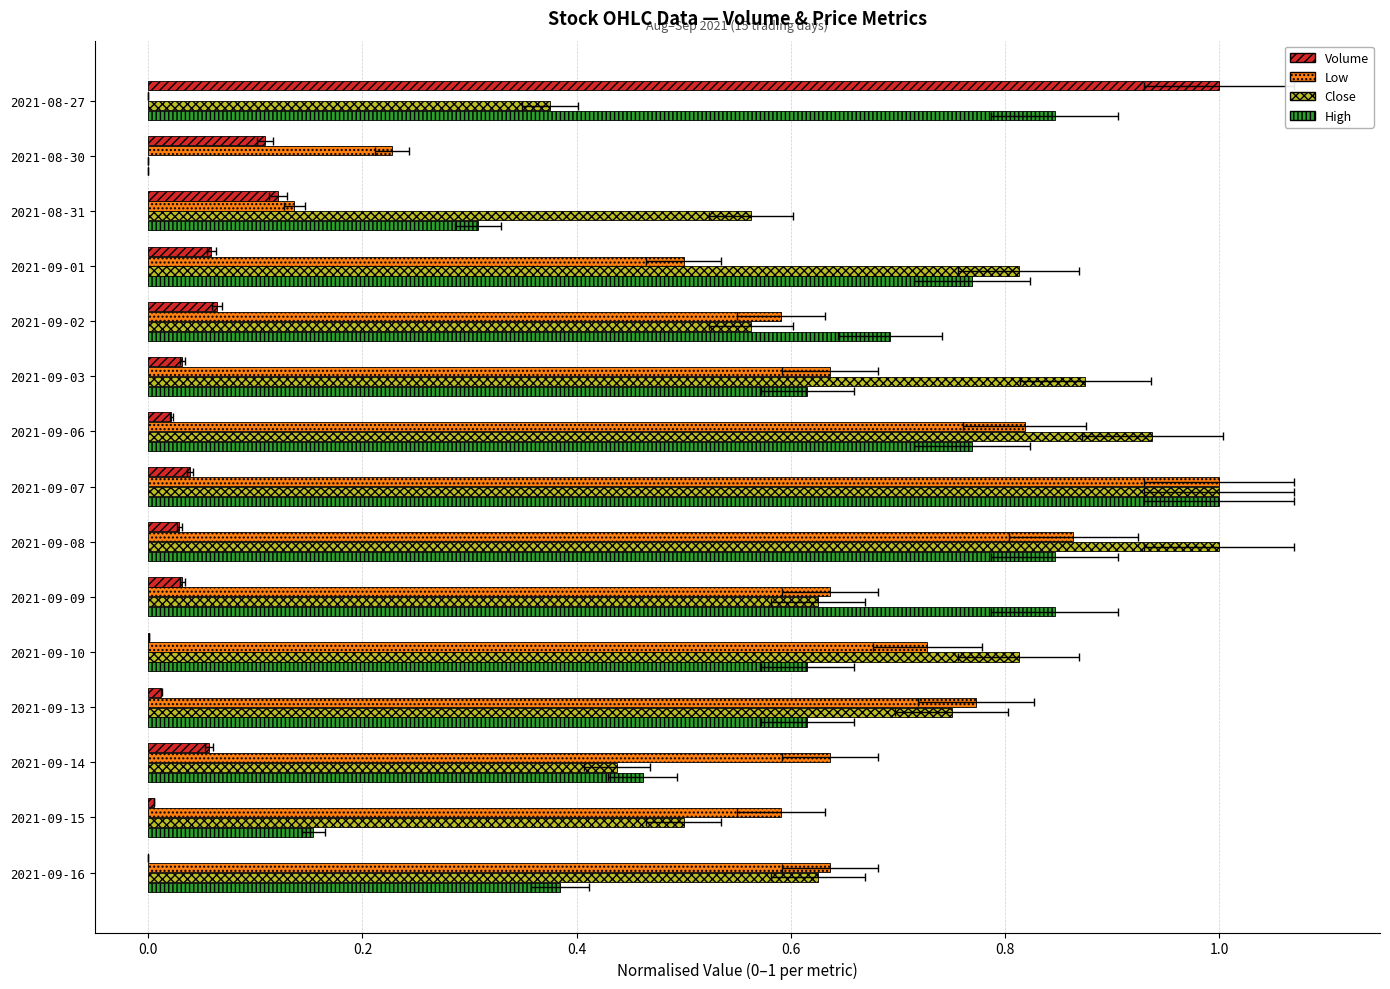

Reading right to left, transcribe all the data shown in this chart.

Volume: 0.0	0.0	0.1	0.0	0.0	0.0	0.0	0.0	0.0	0.0	0.1	0.1	0.1	0.1	1.0
Low: 0.6	0.6	0.6	0.8	0.7	0.6	0.9	1.0	0.8	0.6	0.6	0.5	0.1	0.2	0.0
Close: 0.6	0.5	0.4	0.8	0.8	0.6	1.0	1.0	0.9	0.9	0.6	0.8	0.6	0.0	0.4
High: 0.4	0.2	0.5	0.6	0.6	0.8	0.8	1.0	0.8	0.6	0.7	0.8	0.3	0.0	0.8